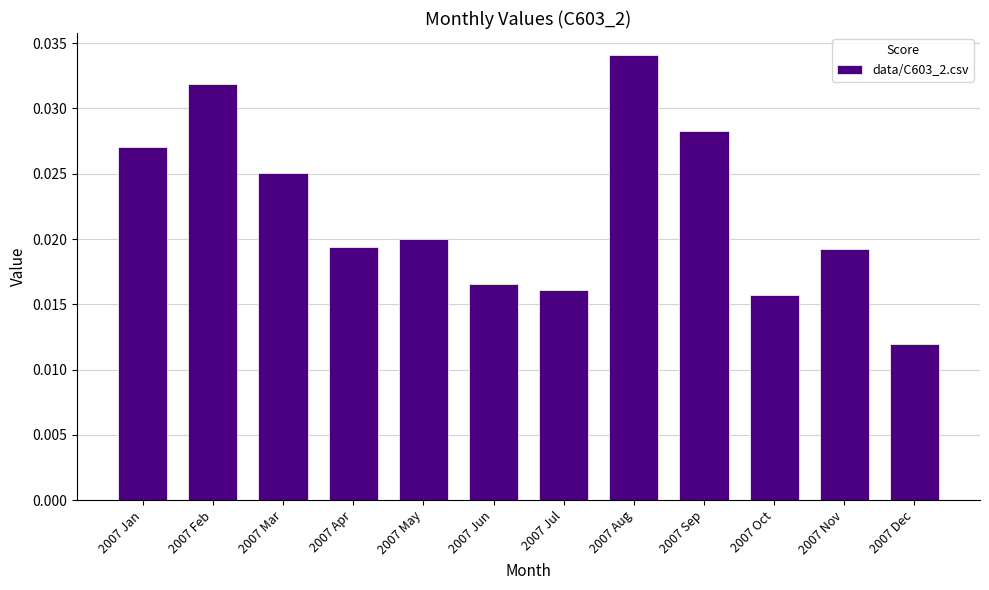

Which label corresponds to the smallest value in the chart?

2007 Dec